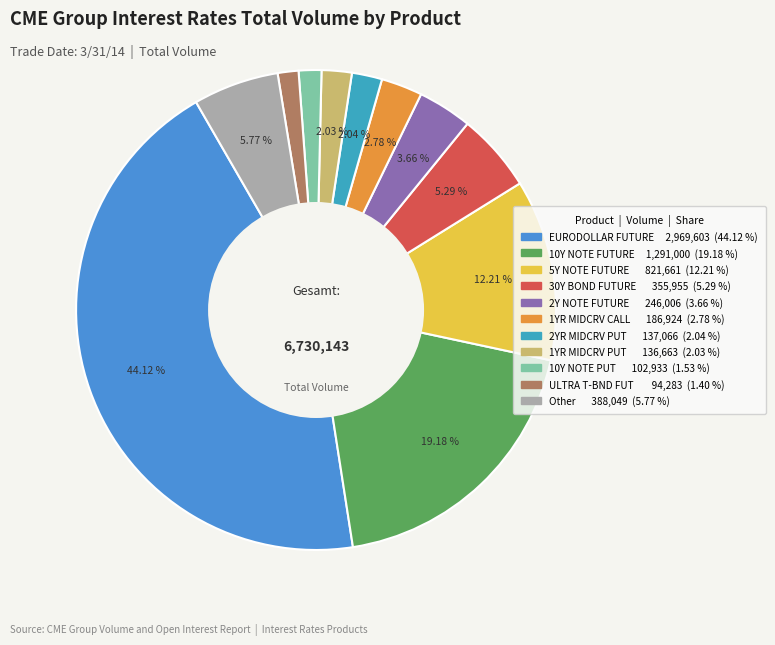

Count the number of slices in the pie.

11